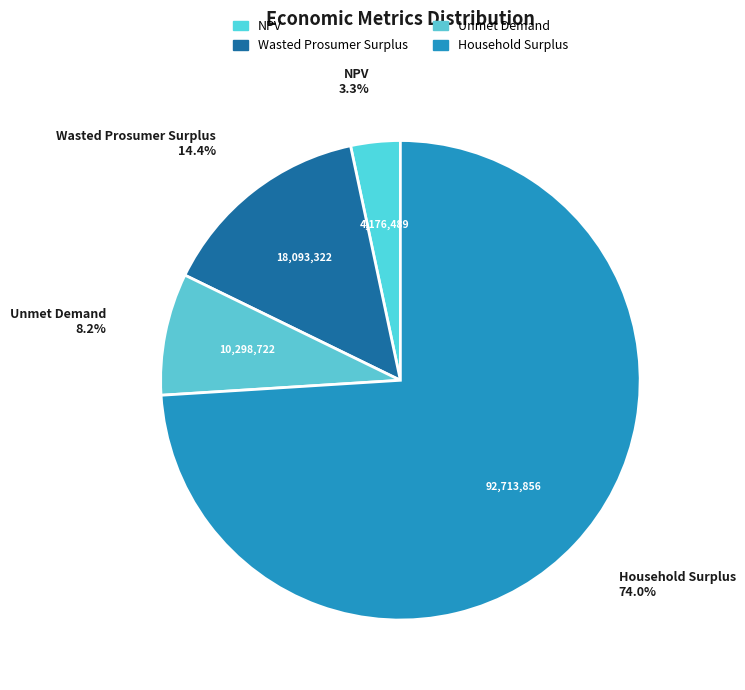

Which has a higher value, NPV or Unmet Demand?

Unmet Demand